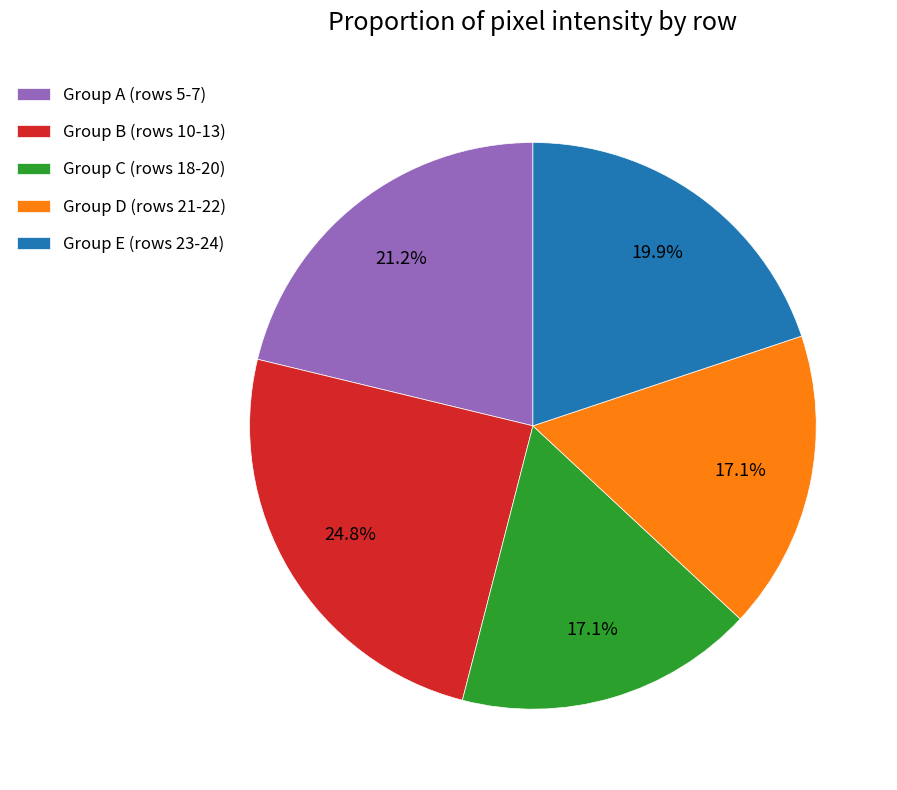

Does Group E (rows 23-24) account for over 50% of the chart?

No